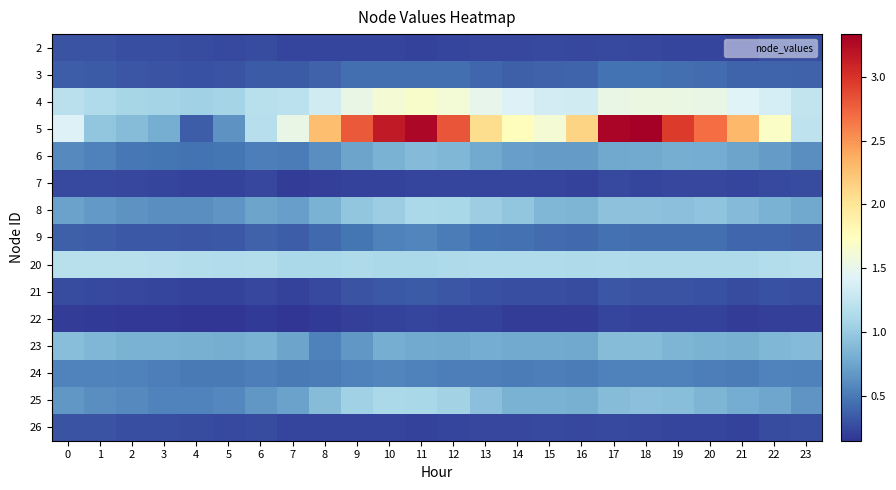

How many series are shown in this chart?

15